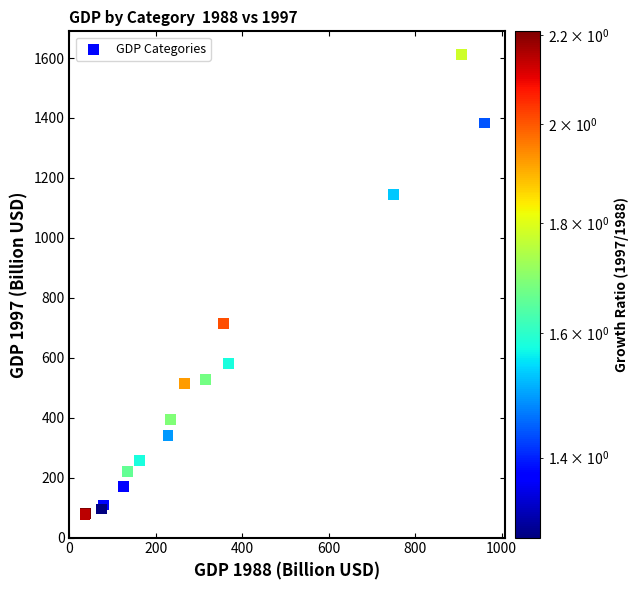

What Y value in the scatter plot is closest to 844?

715.1